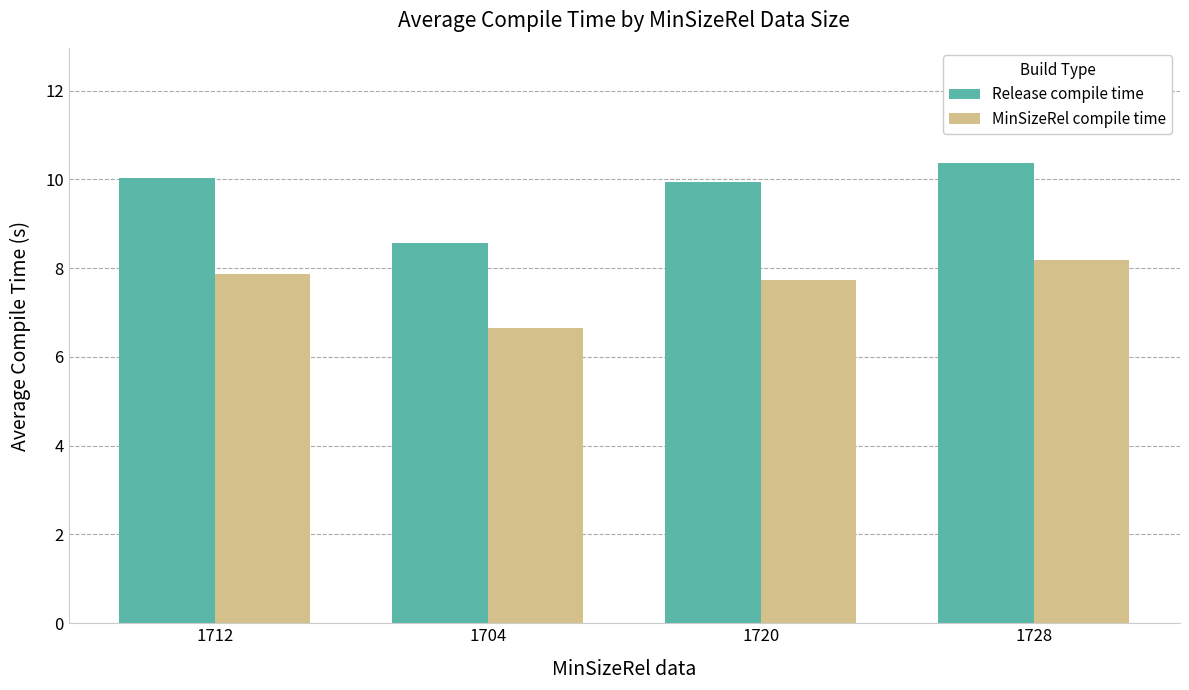

List the series in order of their overall mean, highest first.

Release compile time, MinSizeRel compile time